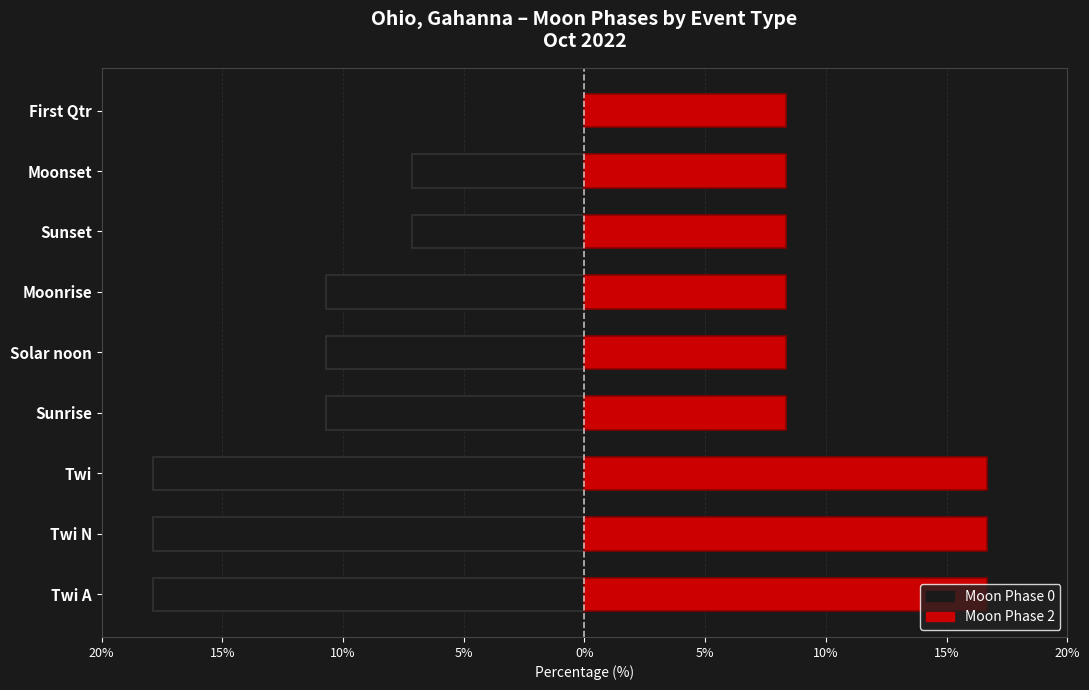

Is the value of Moon Phase 2 at Moonrise greater than the value of Moon Phase 0 at Twi A?

Yes